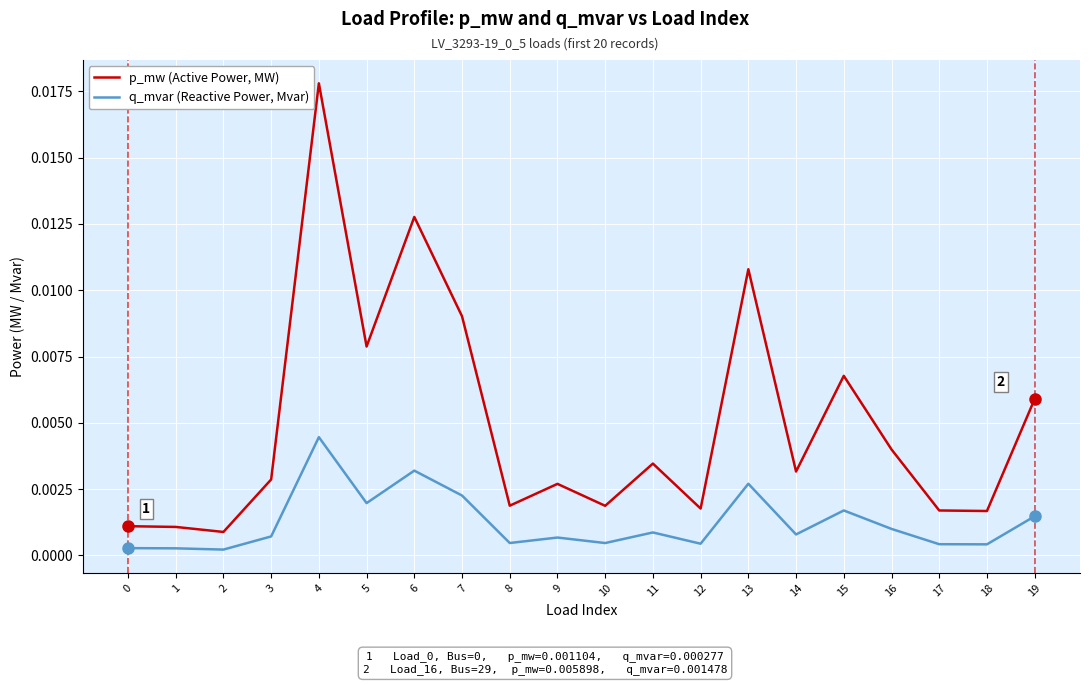

How many series are shown in this chart?

2